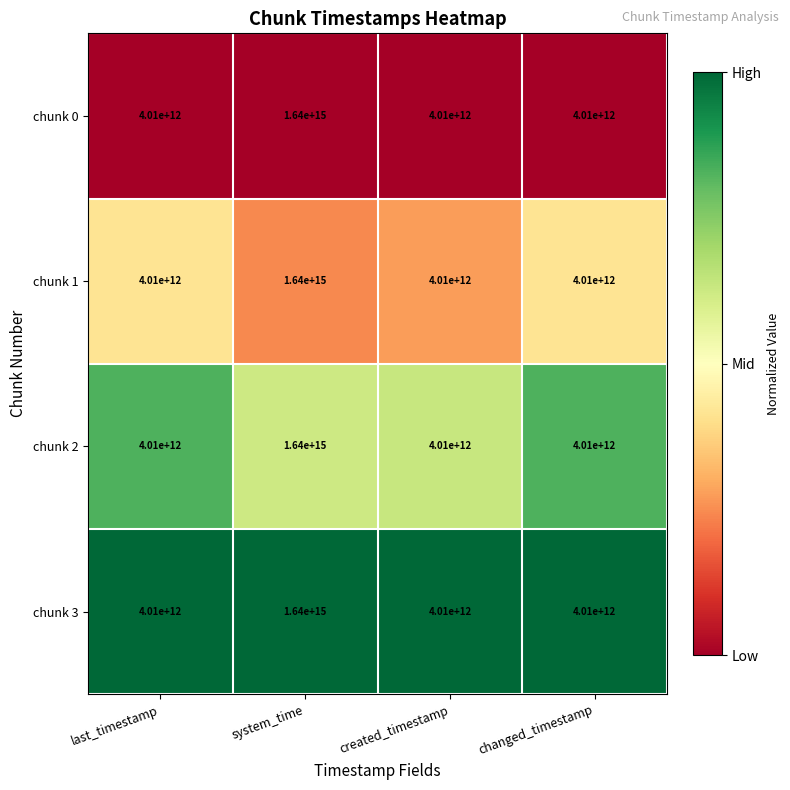

How many chunk 0 values are between 4010000000000 and 1640000000000000?

4